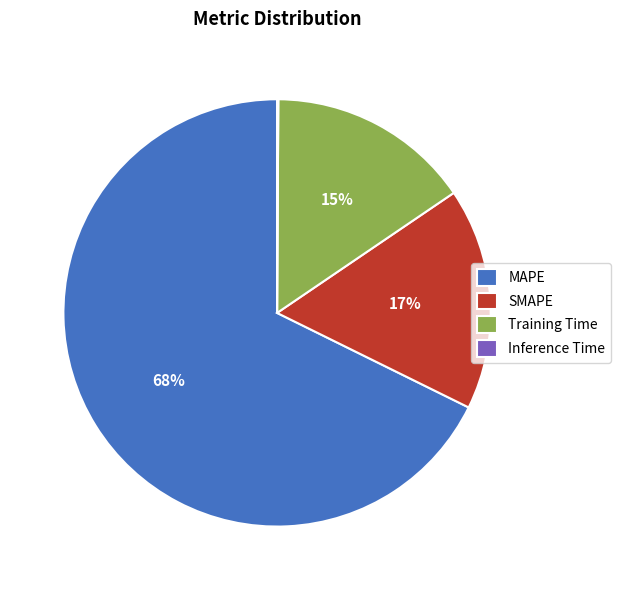

Which has a higher value, SMAPE or MAPE?

MAPE